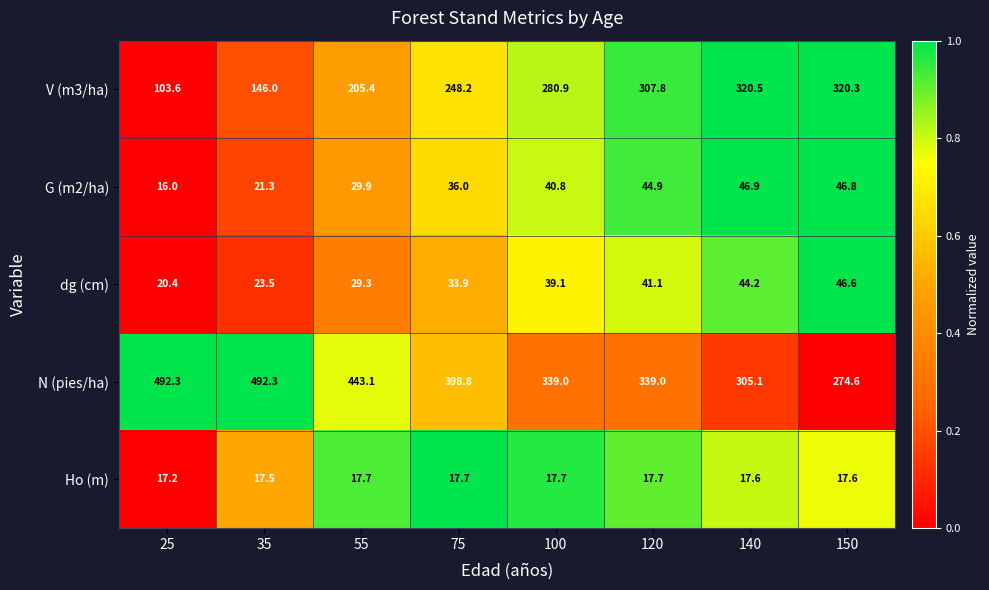

What is the difference between the second highest and second lowest values in the N (pies/ha) series?

187.2